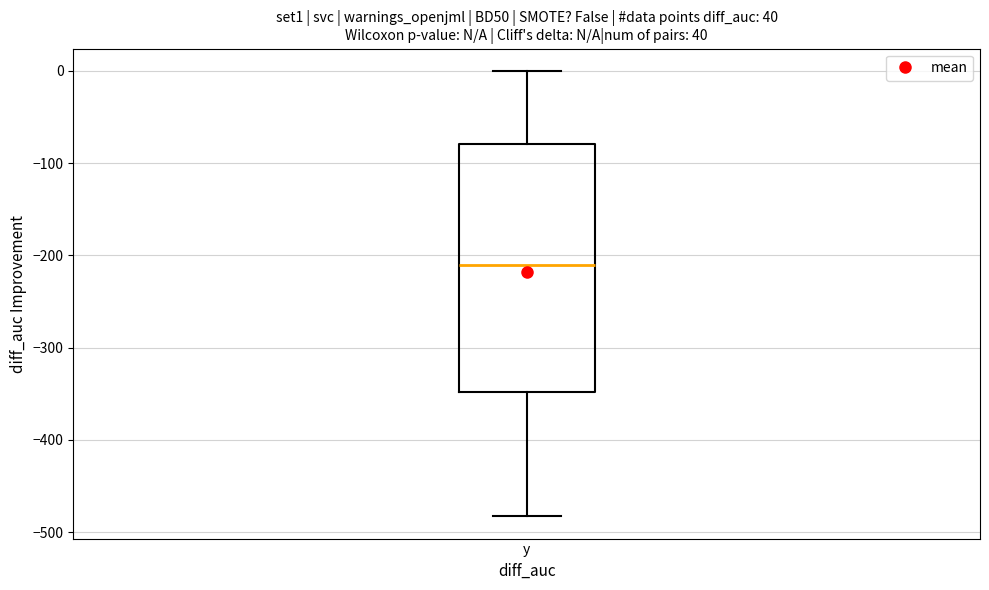

Read this box plot against the y-axis: the position of the median line, the range covered by the box, and the ends of both whiskers. The values are not printed on the chart, so give them approximately, as read against the axis.

median -210, box -350 to -80, whiskers -480 to 0